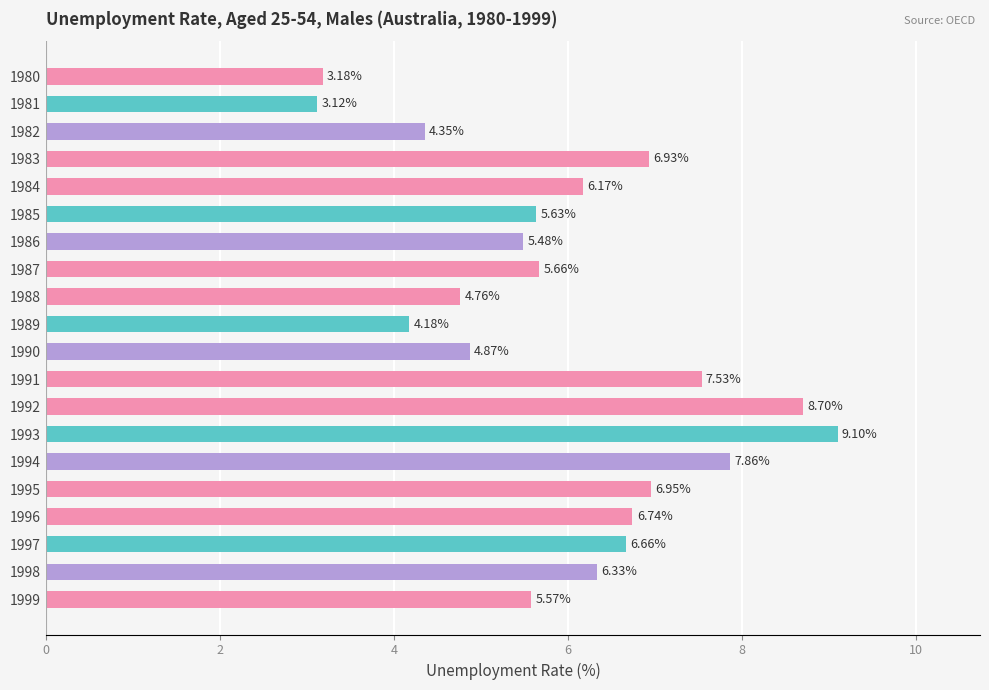

What is the sum of all values?

119.8